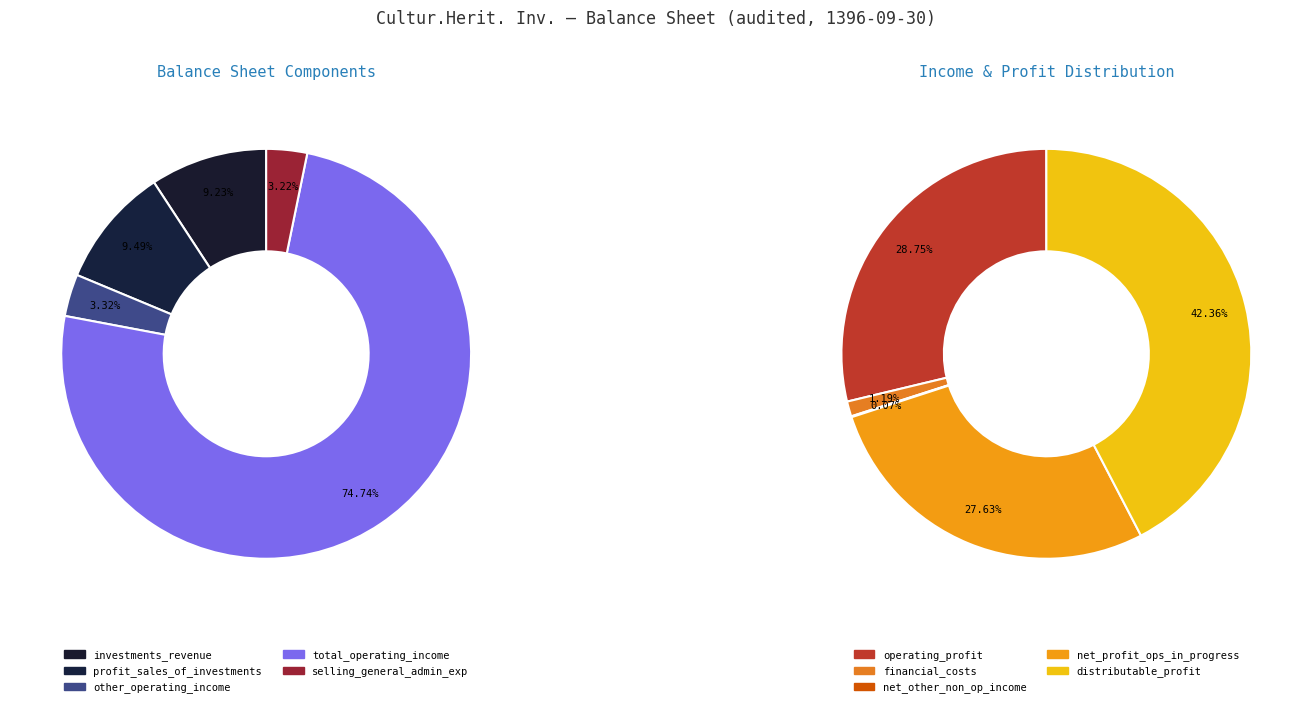

Which slice is the smallest?

net_other_non_operating_income